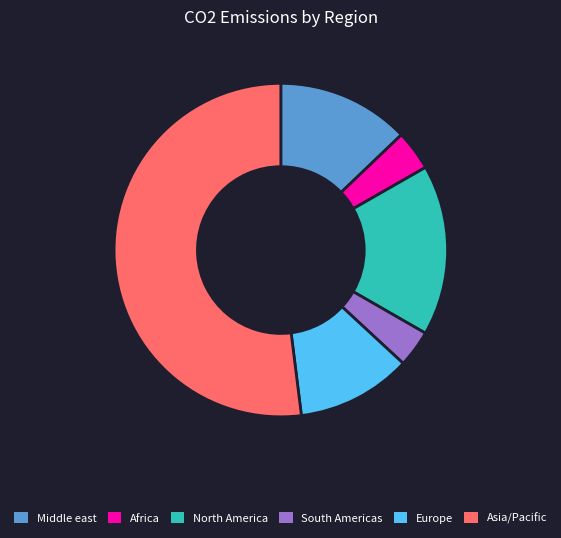

Is it true that North America is 23% of the pie?

False